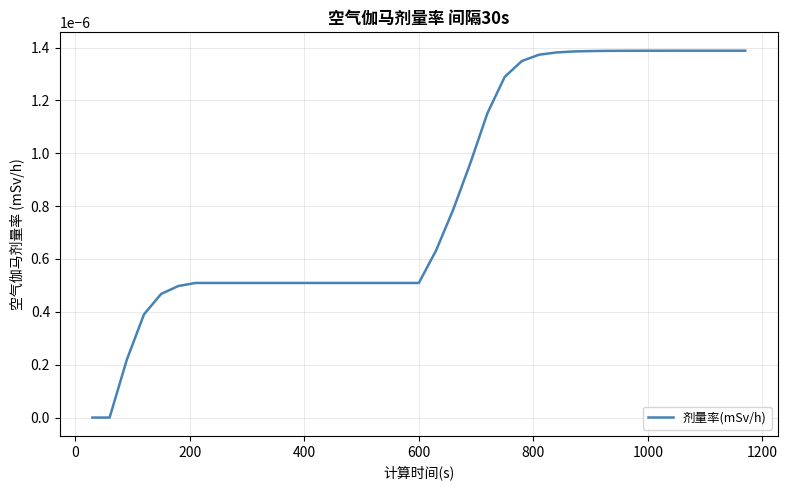

Is this an area chart (filled region under the line)?

No